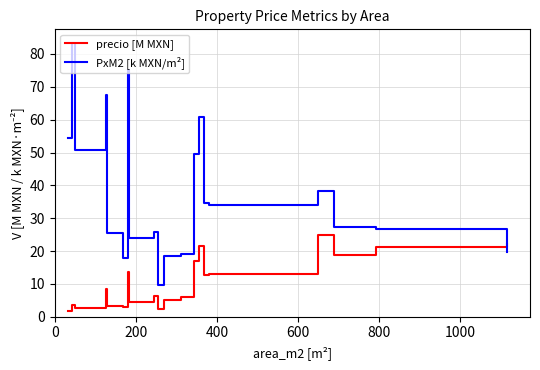

Is the value of PxM2 [k MXN/m²] at 400 greater than the value of precio [M MXN] at 200?

Yes